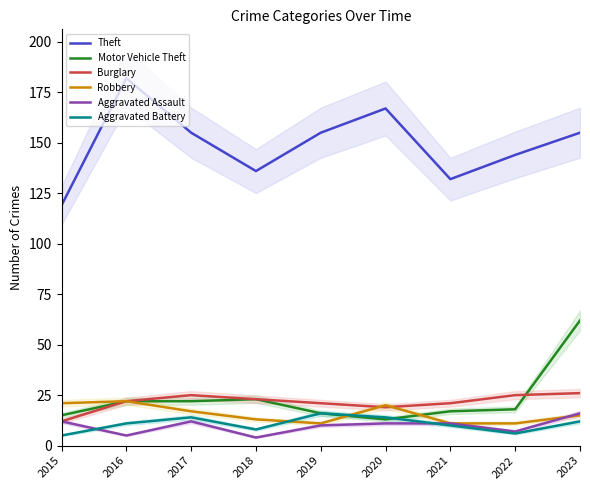

How many data points does each series have?

9